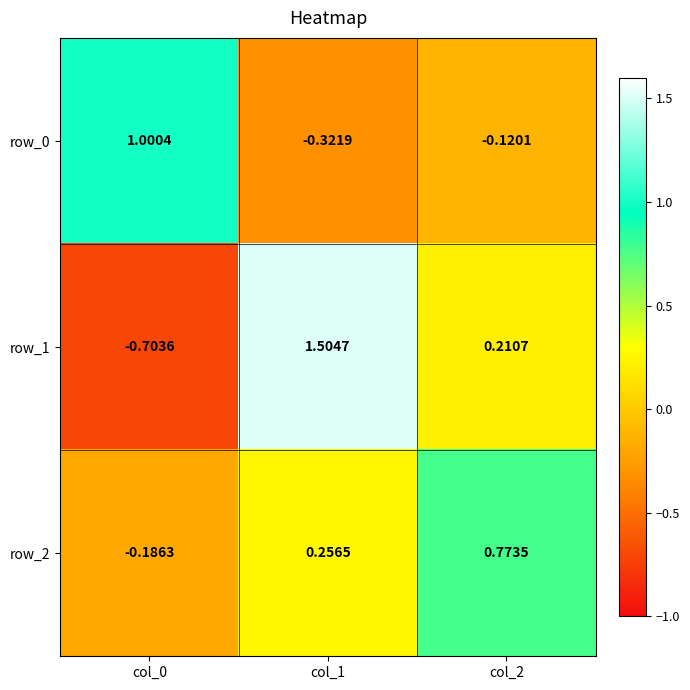

What is the sum of the row_2 values at col_0 and col_2?

0.6